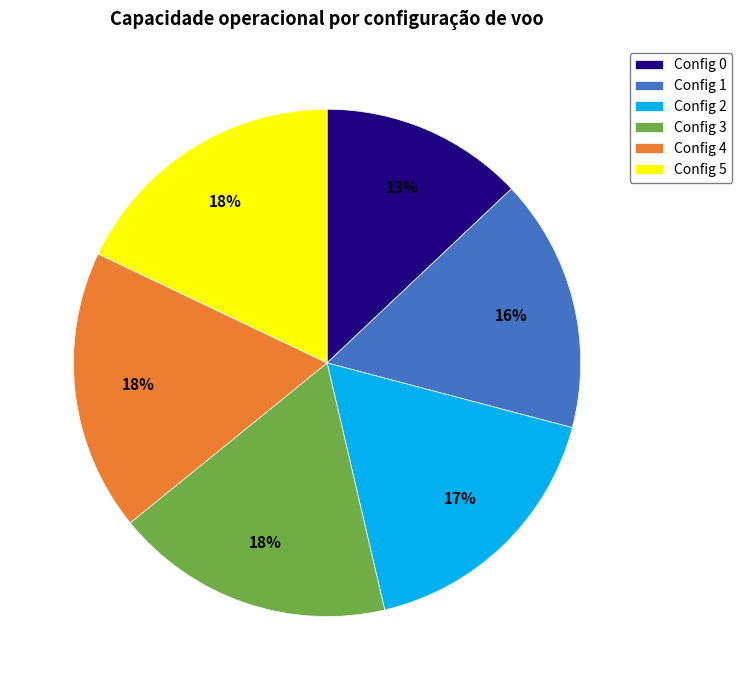

To the nearest percent, what percentage of the pie is Config 4?

18%